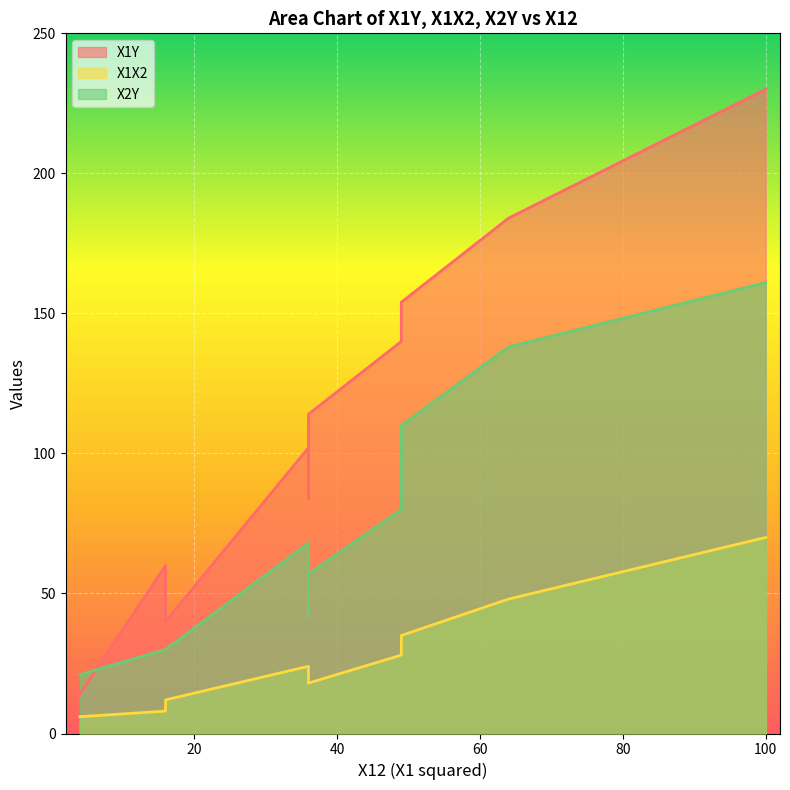

List the series in order of their peak value, lowest first.

X1X2, X2Y, X1Y